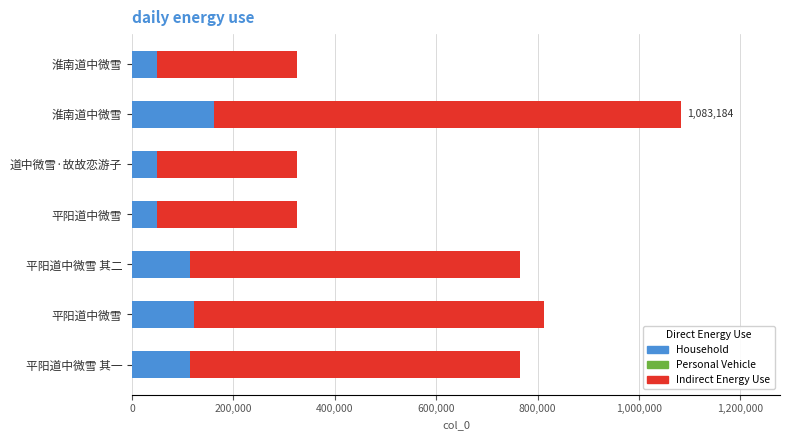

What is the value of the Indirect Energy Use bar at the 2nd from the left?

920706.4